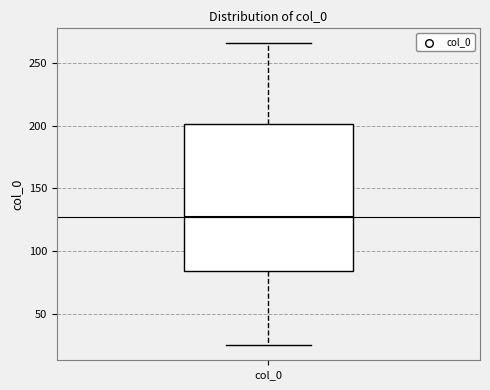

Transcribe this box plot: give where the median line is, the range the box spans, and where the two whiskers end, as read against the y-axis. The values are not printed on the chart, so give them approximately, as read against the axis.

median 125, box 85 to 200, whiskers 25 to 265